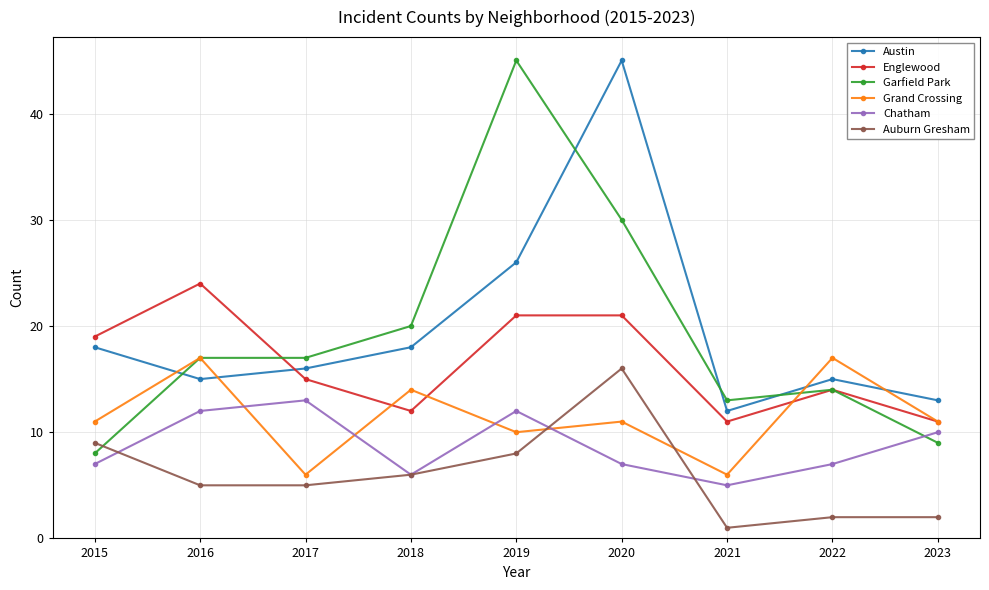

True or false: Garfield Park has a value of 4 at 2015.

False